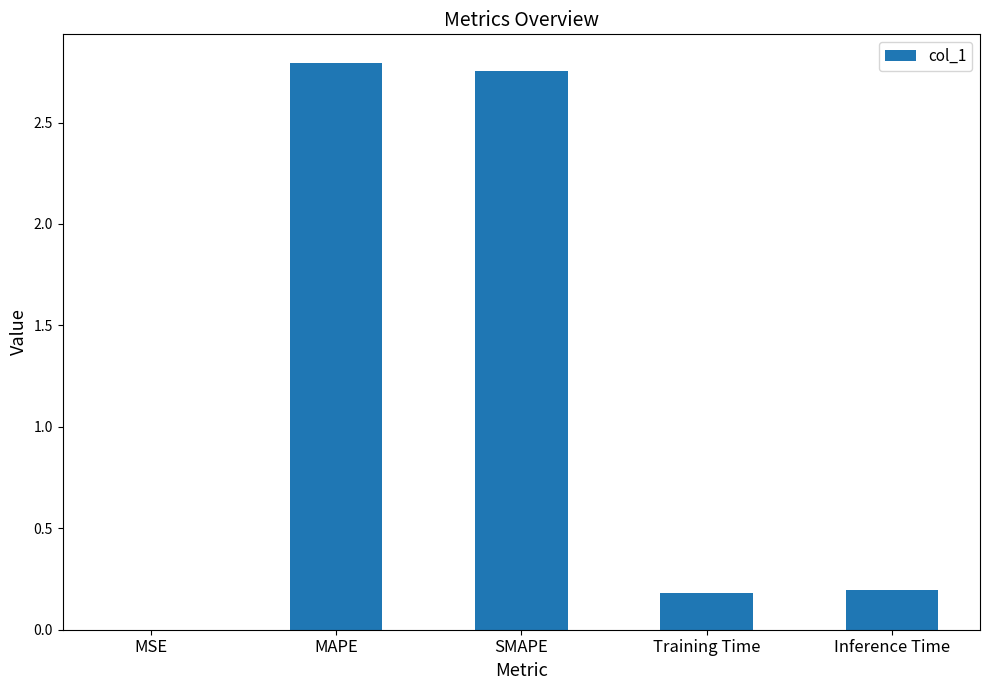

Which has a higher value, Inference Time or SMAPE?

SMAPE